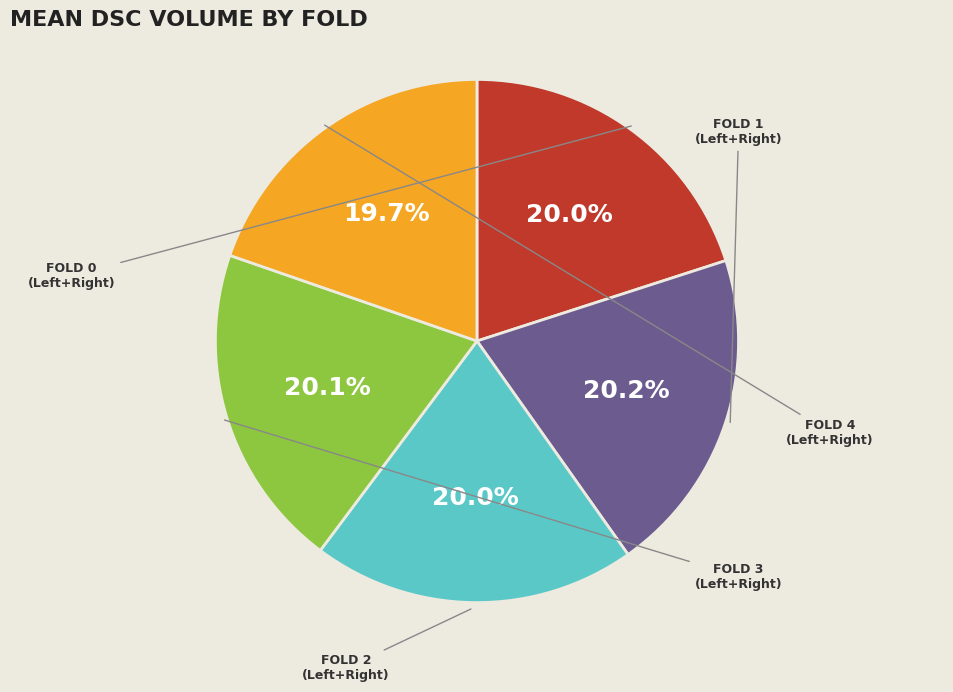

Is there any slice that represents more than half of the pie?

No